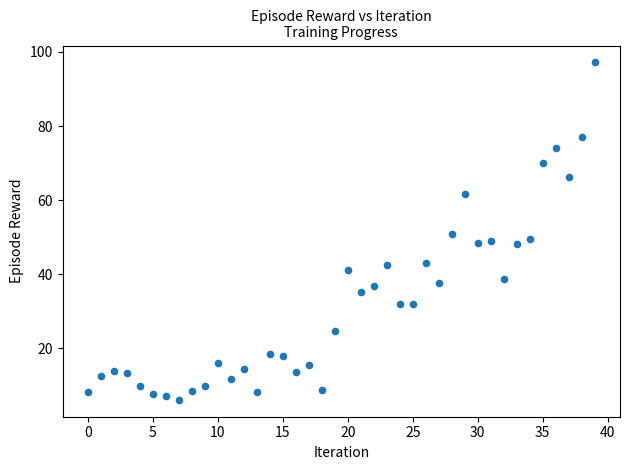

What is the range of Y values (max minus min)?

91.1